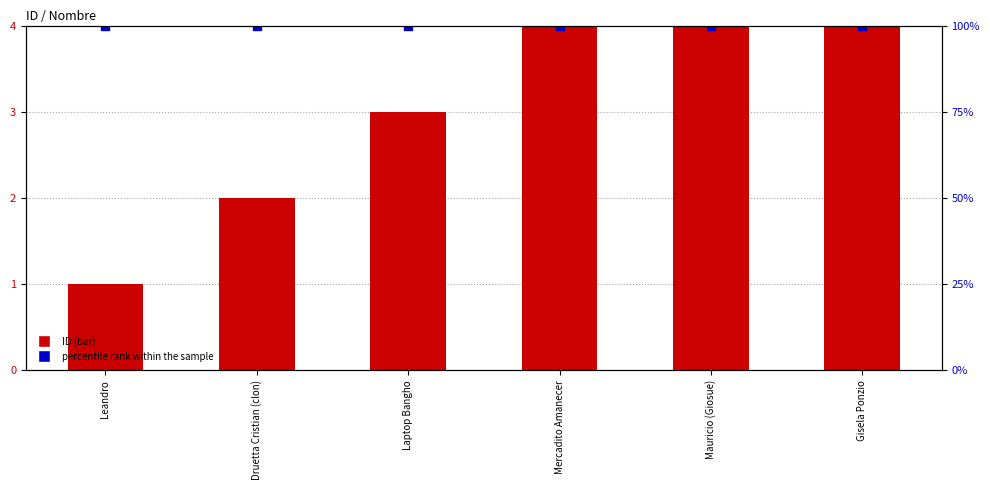

What is the total value across all series at Druetta Cristian (clon)?

6